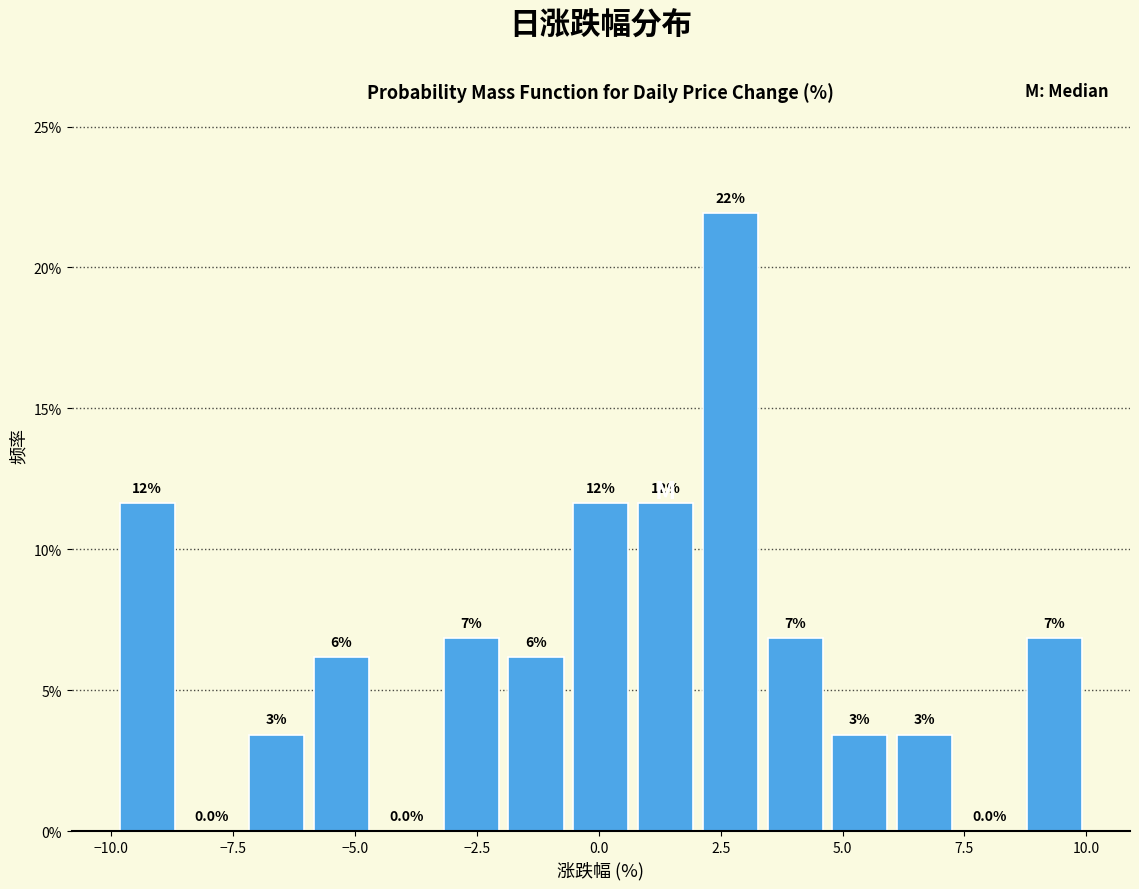

Around what value on the x-axis is the tallest bar? Give the approximate position of its centre, as read against the axis.

2.5